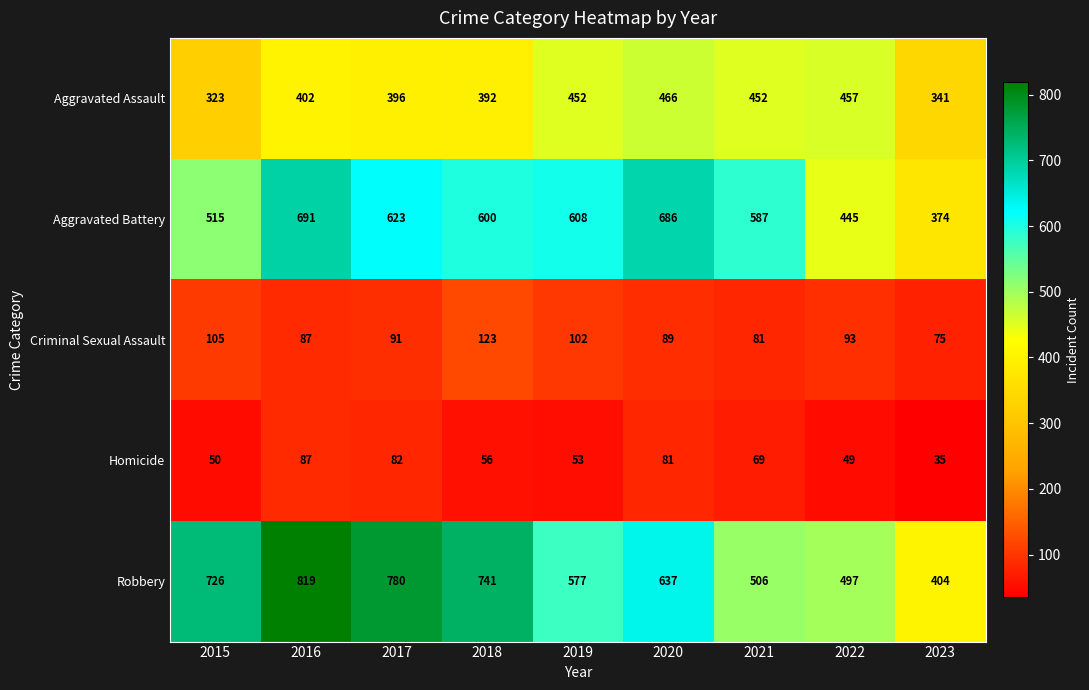

What is the maximum value shown in the chart?

819